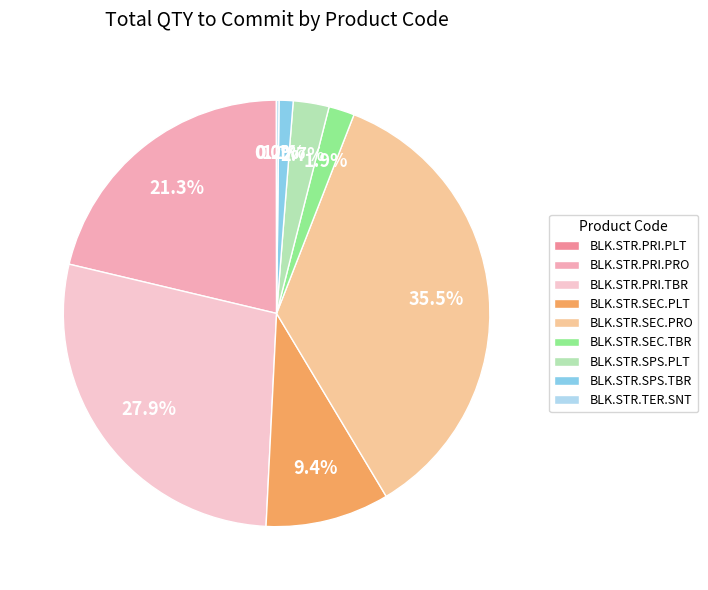

Which has a higher value, BLK.STR.SPS.PLT or BLK.STR.SEC.PRO?

BLK.STR.SEC.PRO